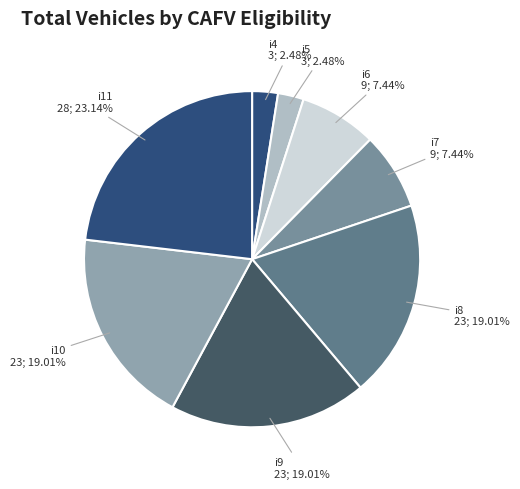

What percentage is the i9 slice, to the nearest percent?

19%